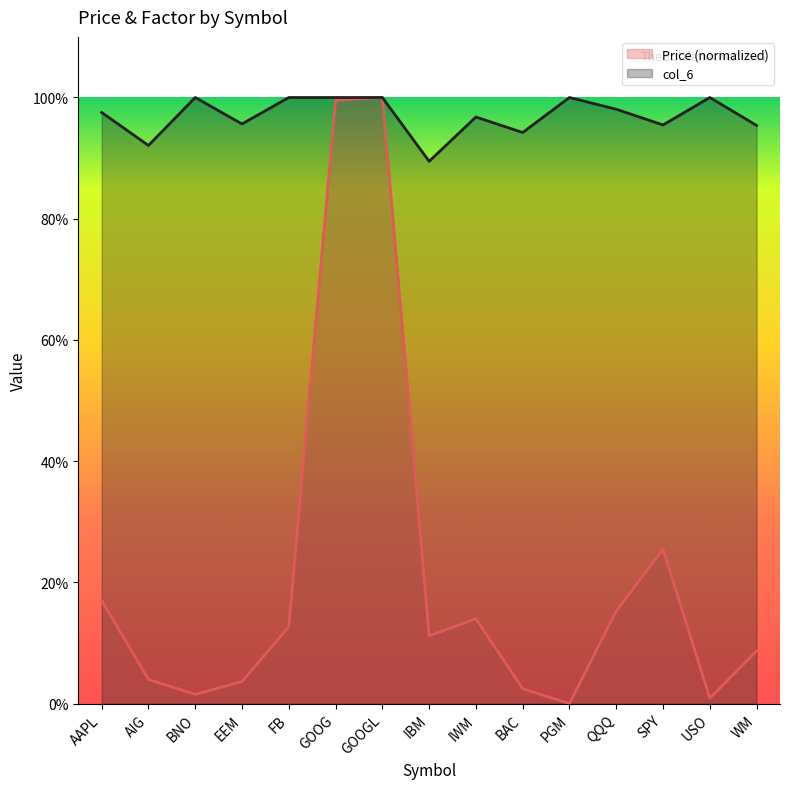

Reading left to right, what are all the values shown in this chart?

Price: AAPL=0.2	AIG=0.0	BNO=0.0	EEM=0.0	FB=0.1	GOOG=1.0	GOOGL=1.0	IBM=0.1	IWM=0.1	BAC=0.0	PGM=0.0	QQQ=0.2	SPY=0.3	USO=0.0	WM=0.1
col_6: AAPL=1.0	AIG=0.9	BNO=1.0	EEM=1.0	FB=1.0	GOOG=1.0	GOOGL=1.0	IBM=0.9	IWM=1.0	BAC=0.9	PGM=1.0	QQQ=1.0	SPY=1.0	USO=1.0	WM=1.0